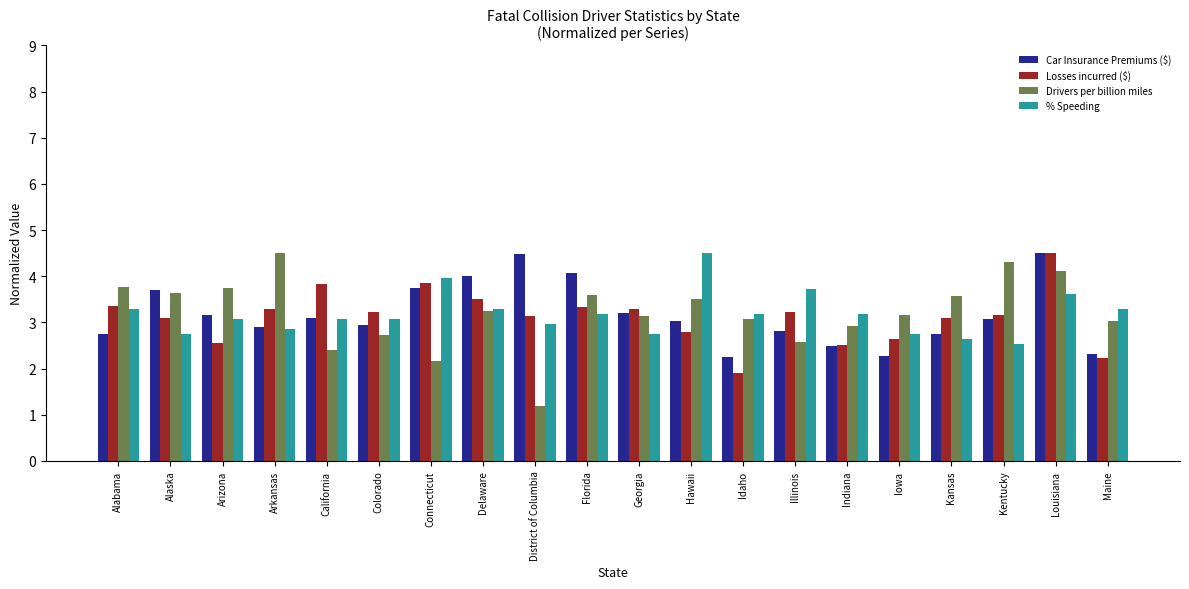

What is the lowest value of the Car Insurance Premiums ($) series?

2.3